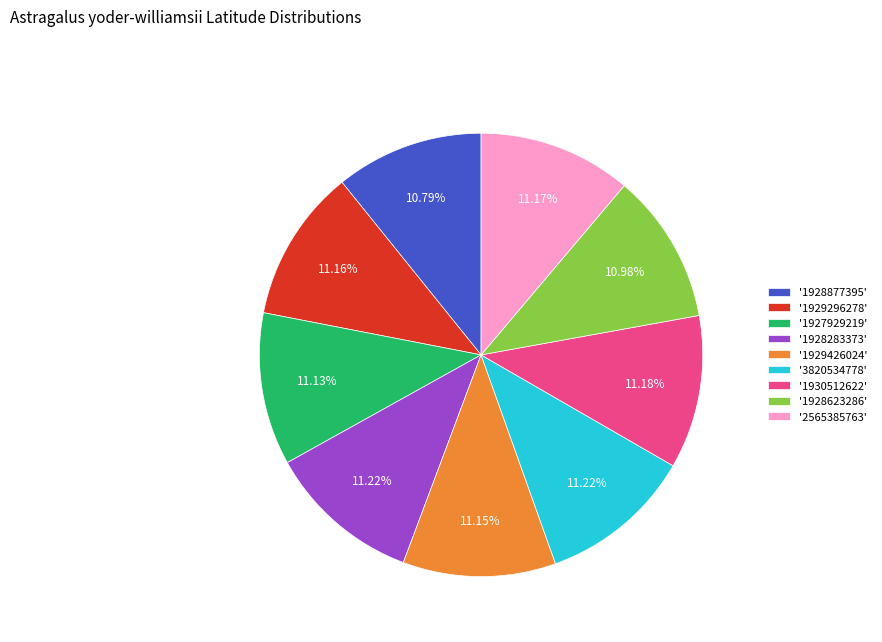

What is the ratio of the value at '1928623286' to the value at '2565385763'?

1.0